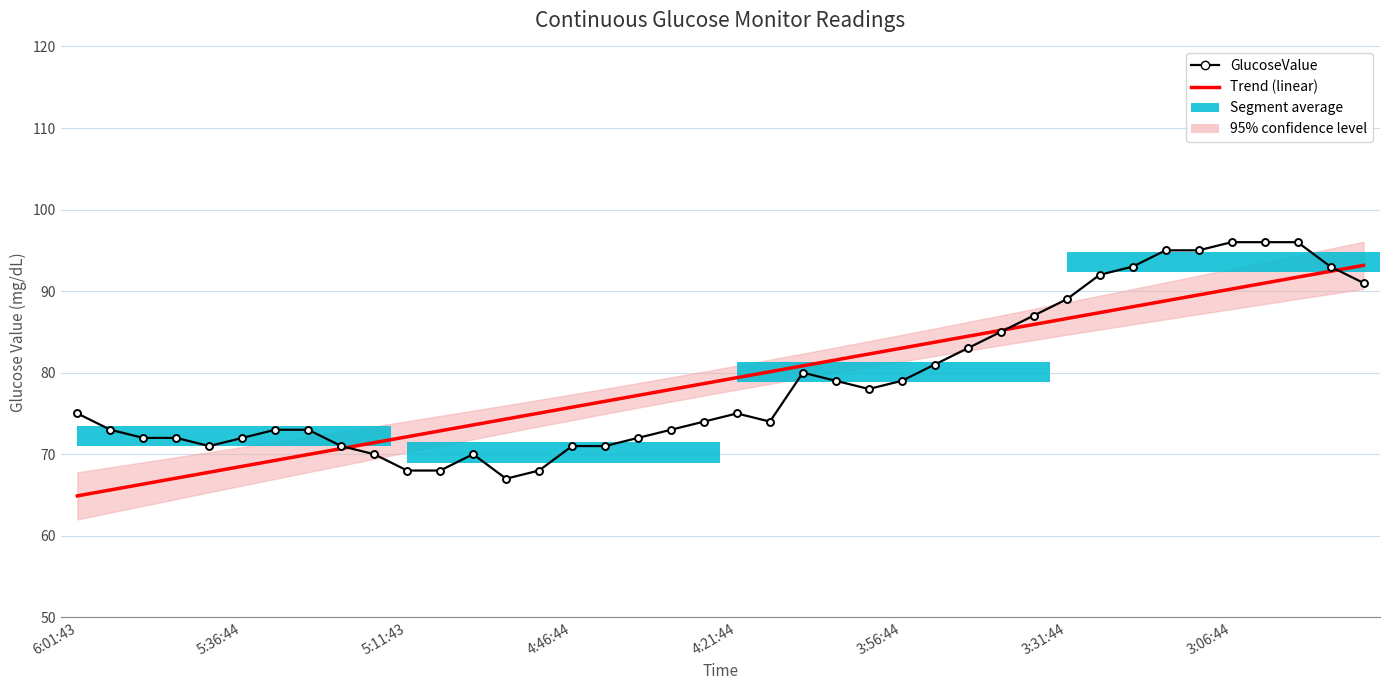

What is the total value across all series at 29?

172.9